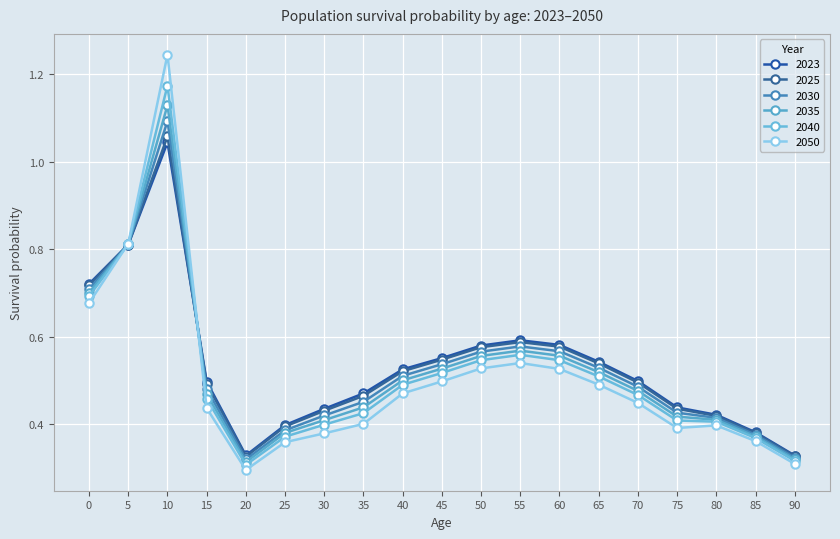

What is the difference between the maximum and minimum values in the 2050 series?

0.9